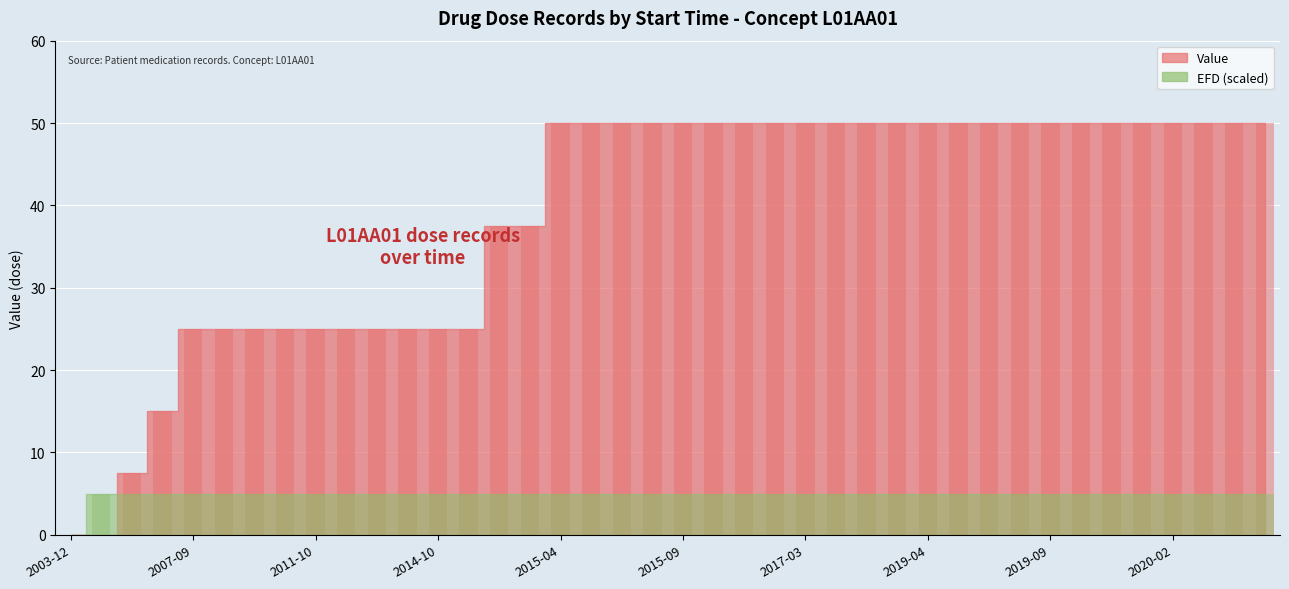

How many categories are shown in the chart?

40